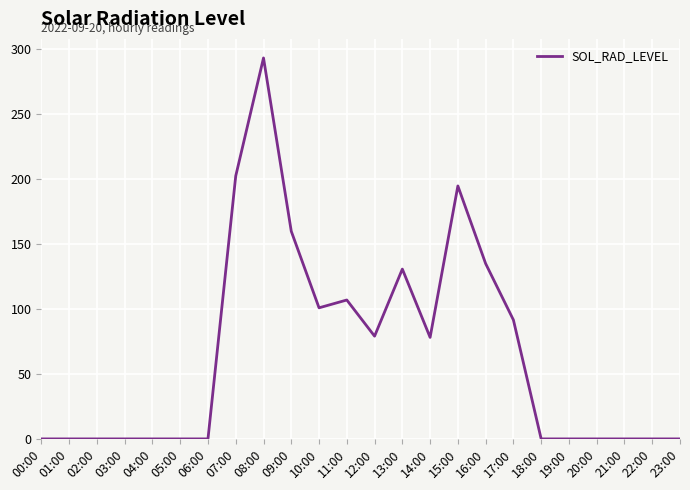

True or false: the data shows 106.9 at 11:00.

True